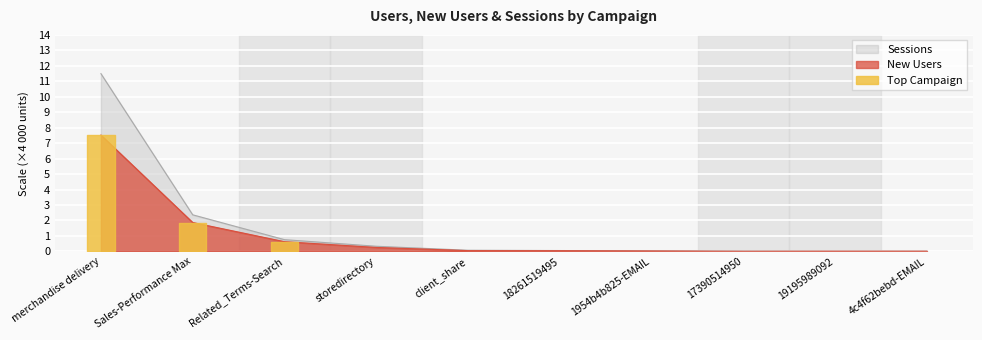

What is the difference between the maximum and second lowest values in the Sessions series?

11.5